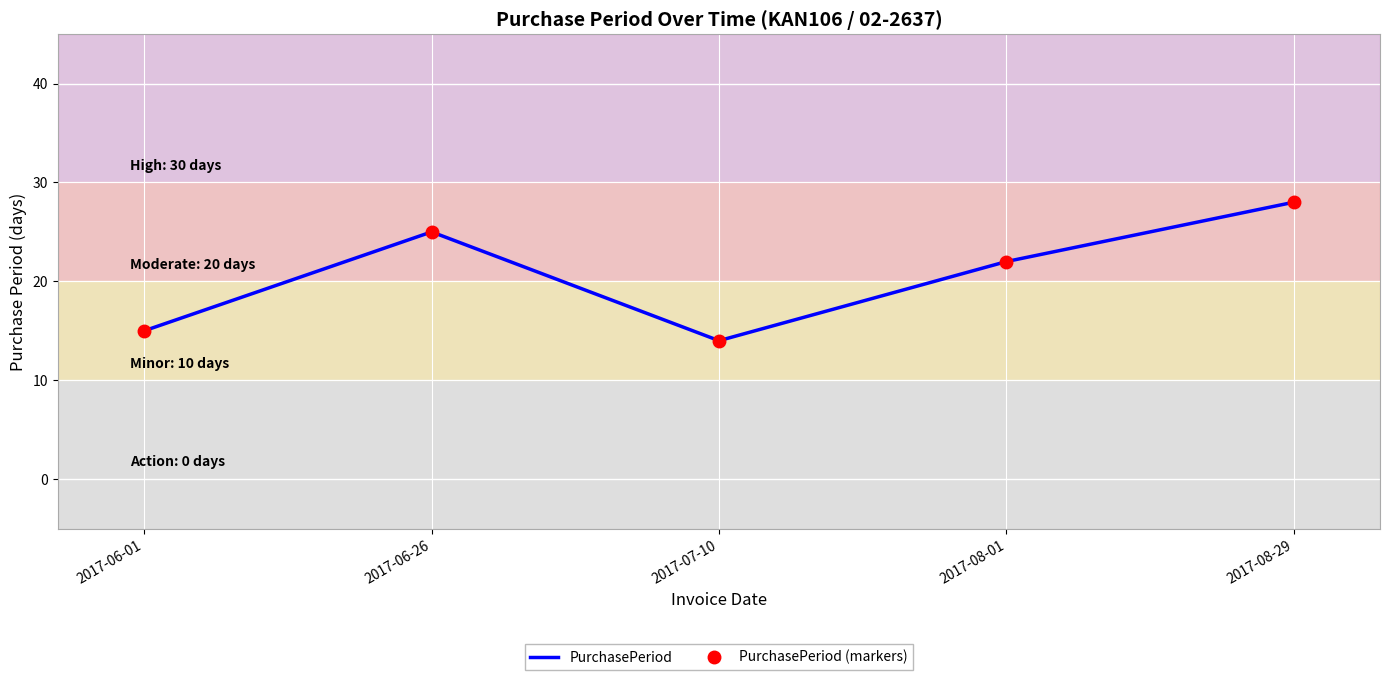

At which label is PurchasePeriod closest to 21?

2017-08-01